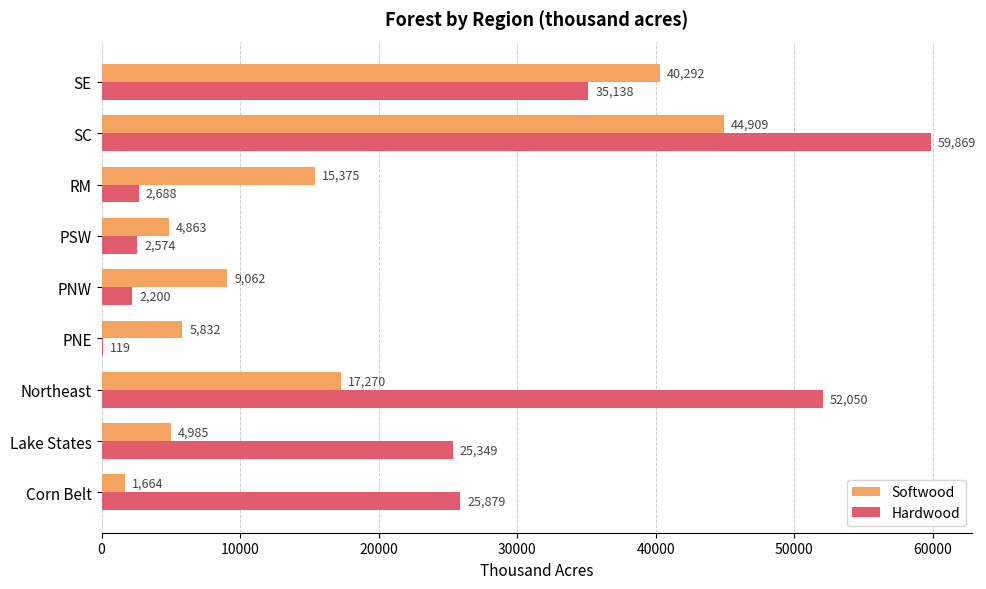

Which series changed the most between Lake States and PNE?

Hardwood